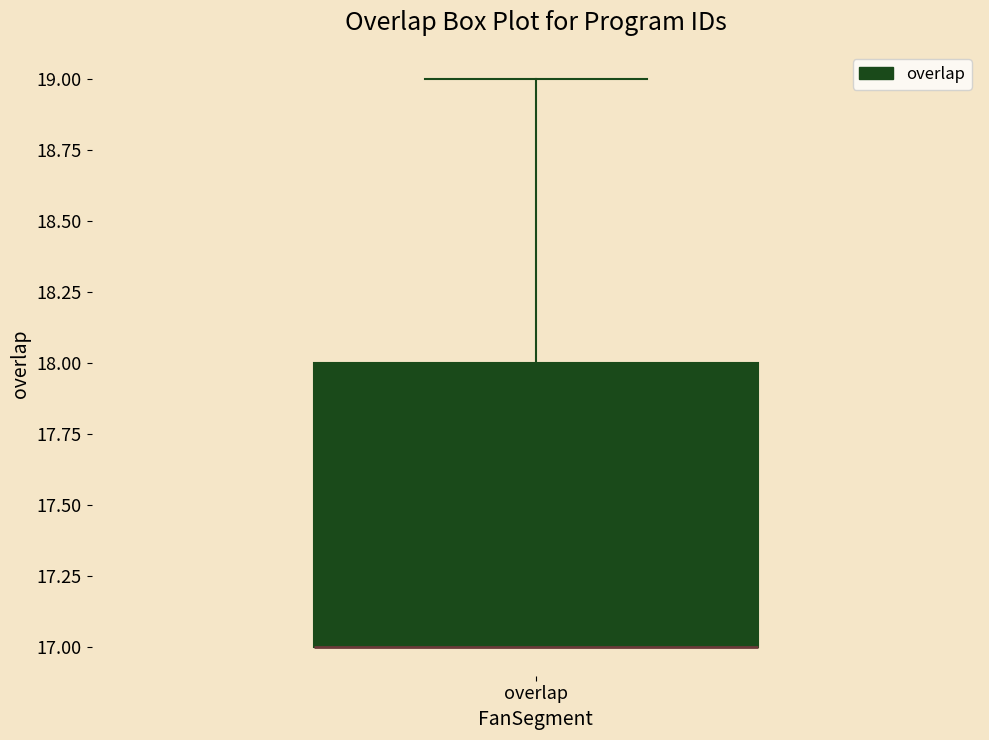

Read this box plot against the y-axis: the position of the median line, the range covered by the box, and the ends of both whiskers. The values are not printed on the chart, so give them approximately, as read against the axis.

median 17 (drawn on the box's lower edge), box 17 to 18, whiskers 17 to 19